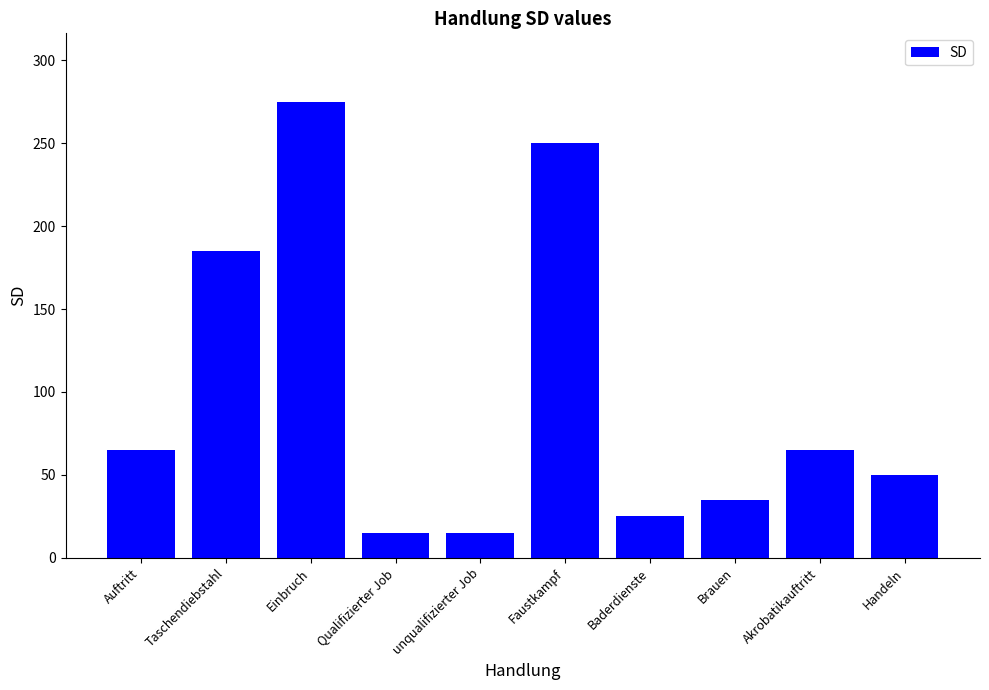

Which label corresponds to the largest value in the chart?

Einbruch